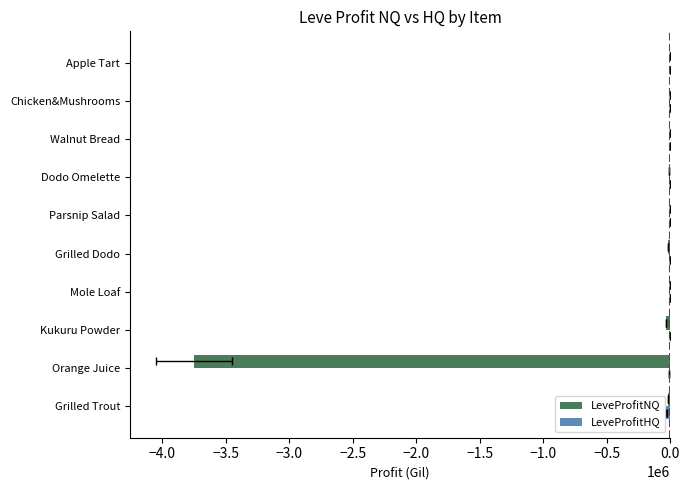

What is the smallest value displayed?

-3750619.6